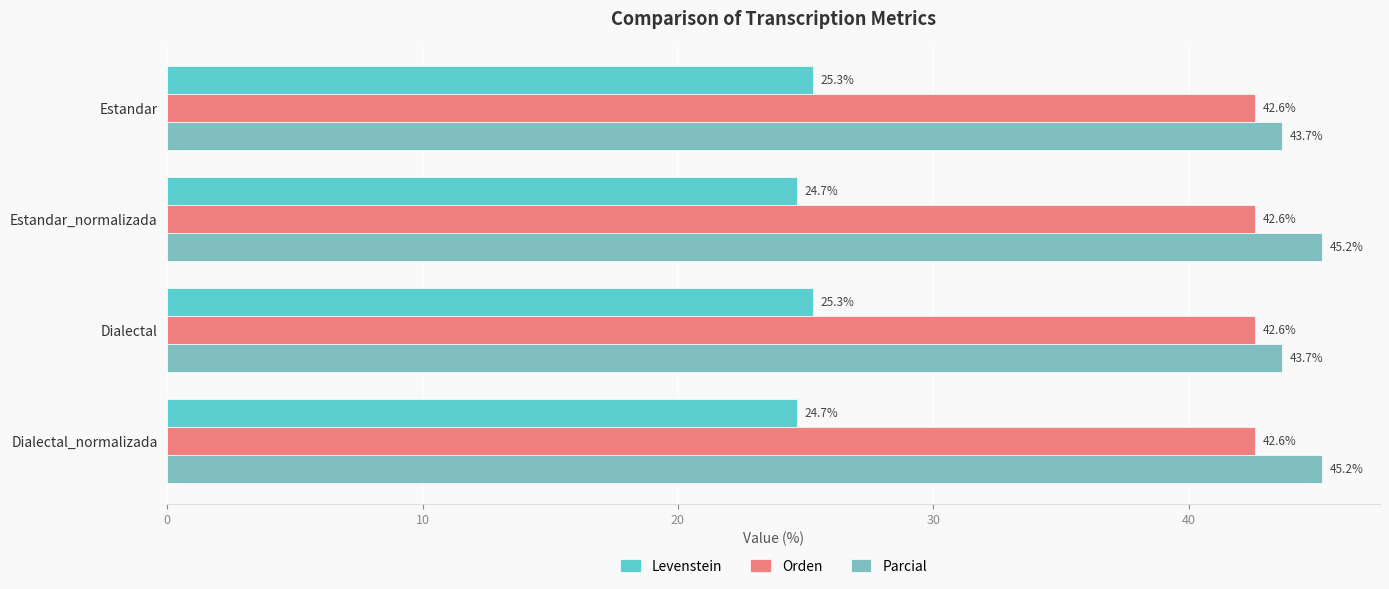

At how many categories does at least one series exceed 35?

4